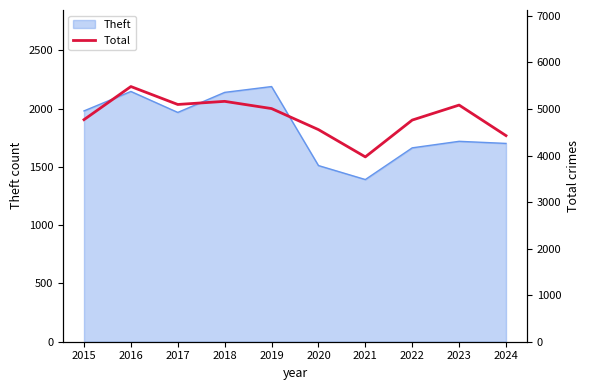

True or false: Theft has a value of 2148 at 2016.

True